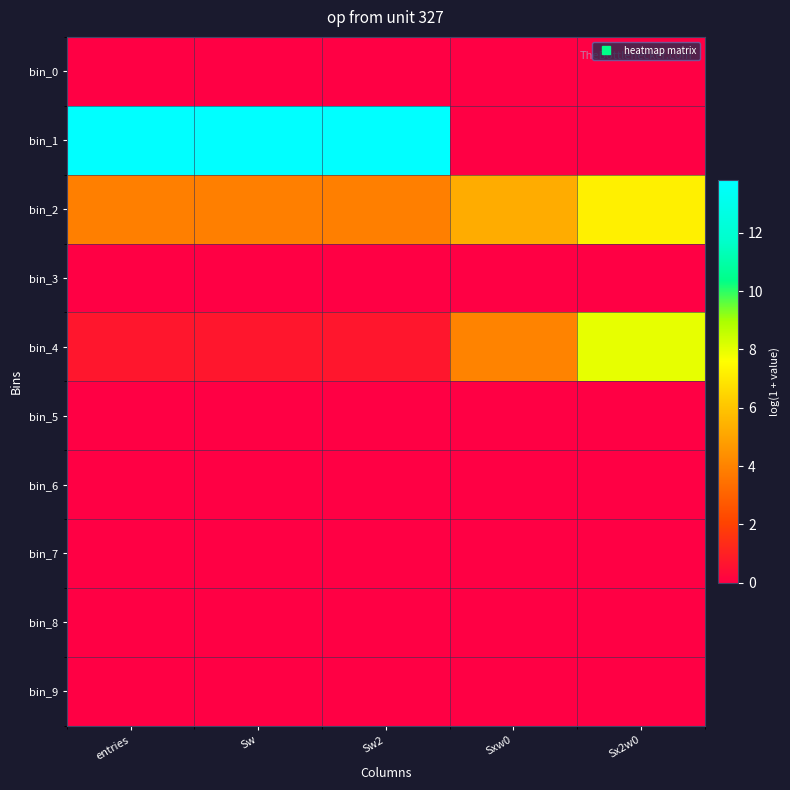

At how many categories does at least one series exceed 11?

3